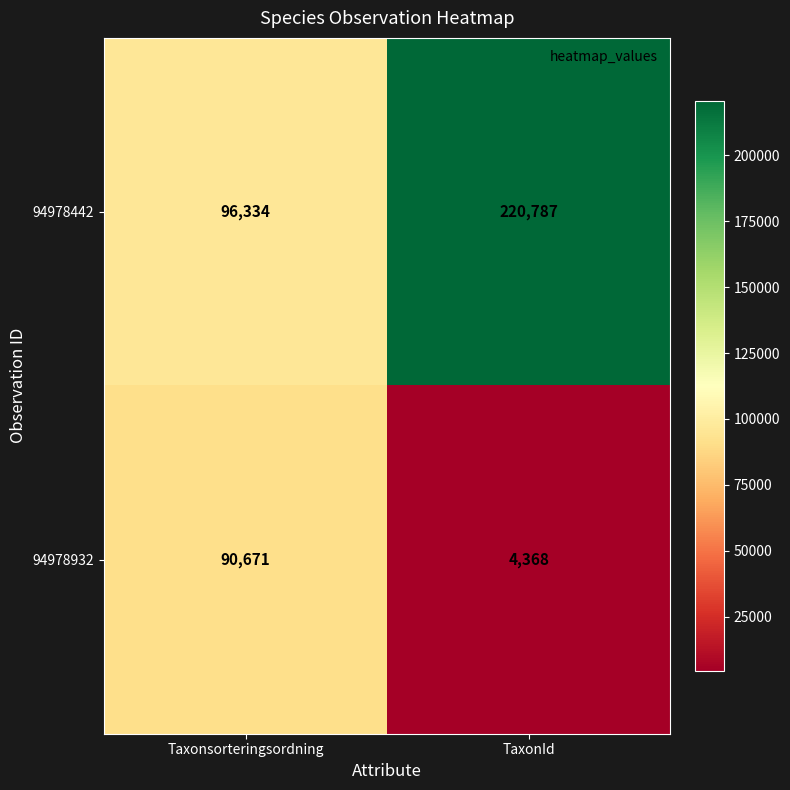

At which category does the chart reach its peak across all series?

TaxonId